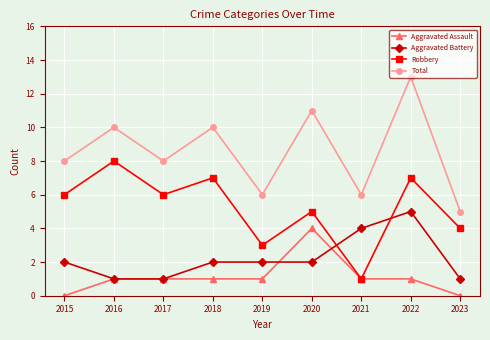

Which series changed the most between 2015 and 2020?

Aggravated Assault